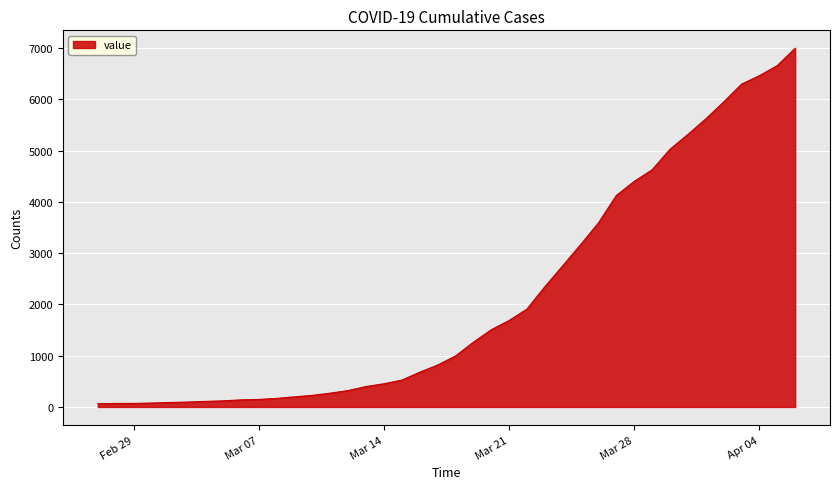

What is the greatest value displayed?

6995